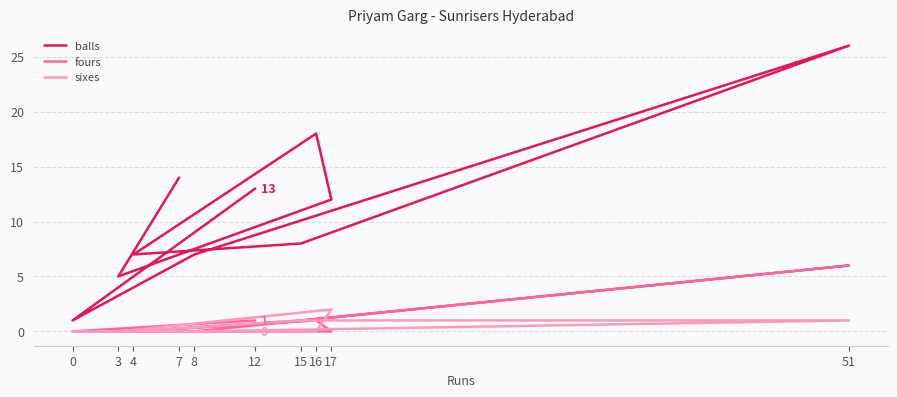

True or false: balls and fours cross at least once.

False